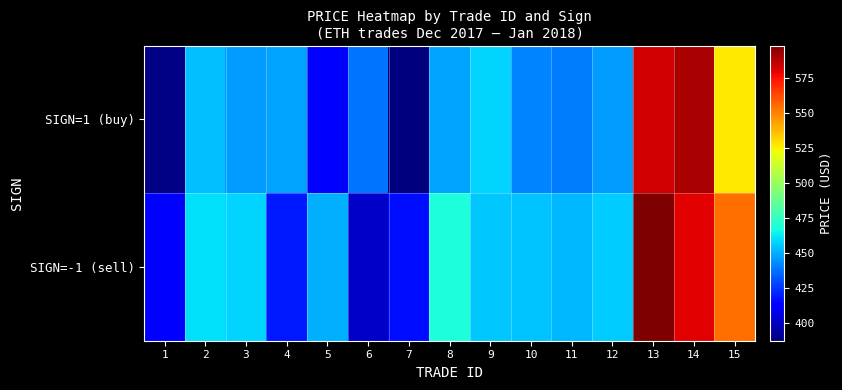

What is the difference between the highest and lowest values at 12?

9.9